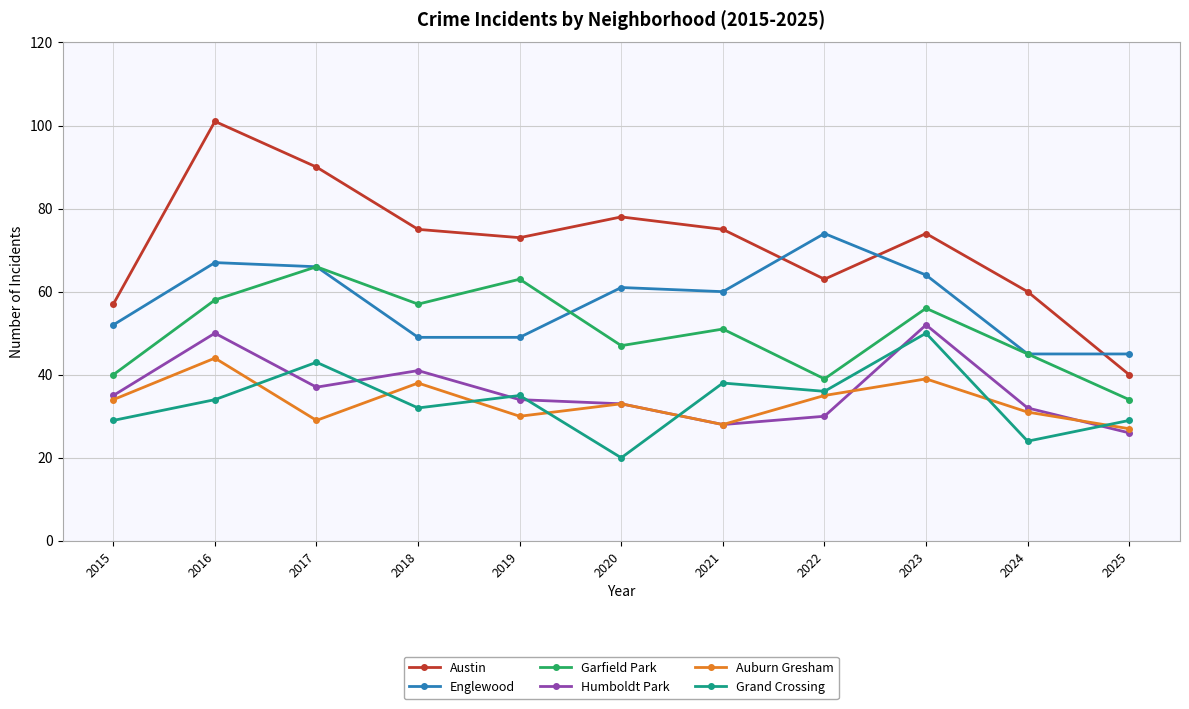

Reading left to right, list all the values displayed in this chart.

Austin: 57	101	90	75	73	78	75	63	74	60	40
Englewood: 52	67	66	49	49	61	60	74	64	45	45
Garfield Park: 40	58	66	57	63	47	51	39	56	45	34
Humboldt Park: 35	50	37	41	34	33	28	30	52	32	26
Auburn Gresham: 34	44	29	38	30	33	28	35	39	31	27
Grand Crossing: 29	34	43	32	35	20	38	36	50	24	29